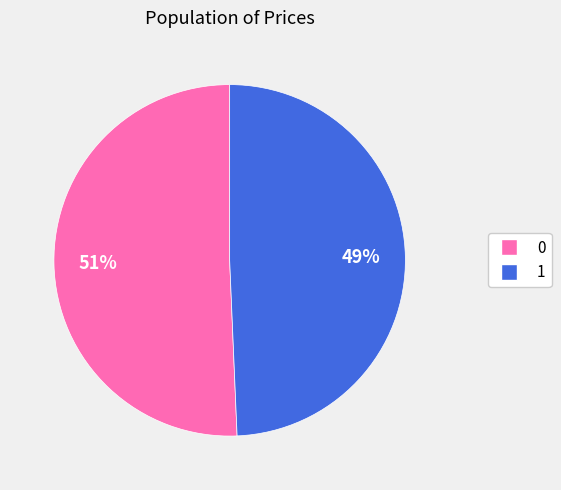

To the nearest percent, what portion does 1 represent?

49%